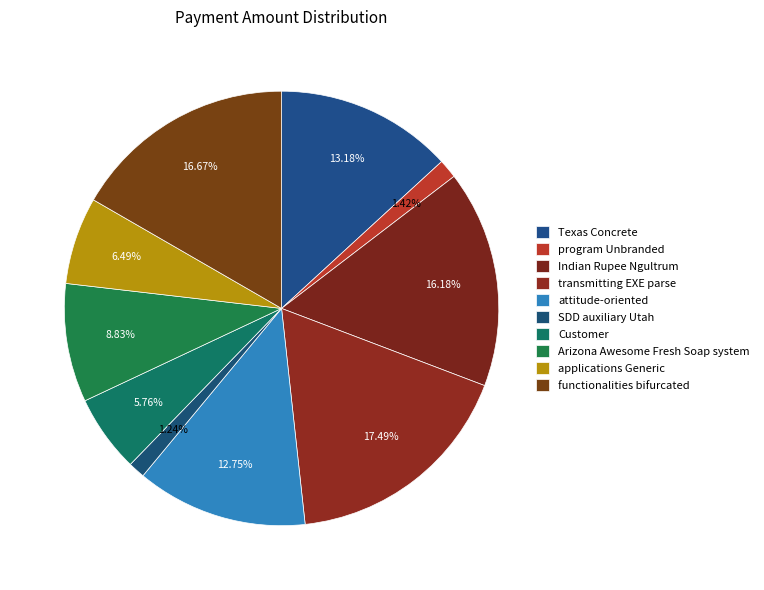

True or false: Indian Rupee Ngultrum accounts for 16% of the total.

True